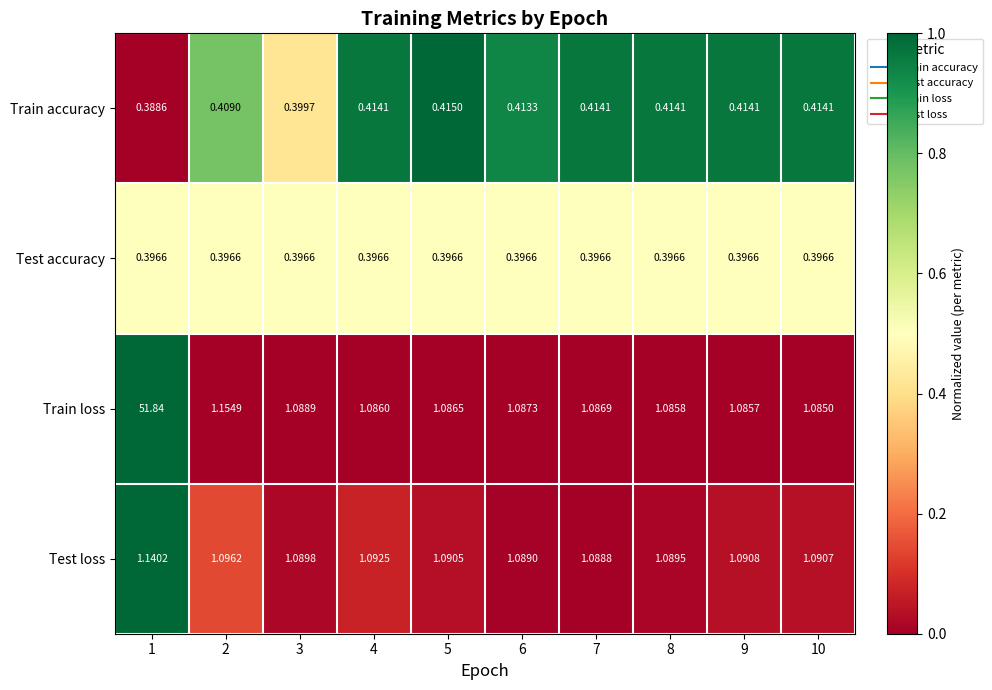

What is the difference between the highest and lowest values at 3?

0.7